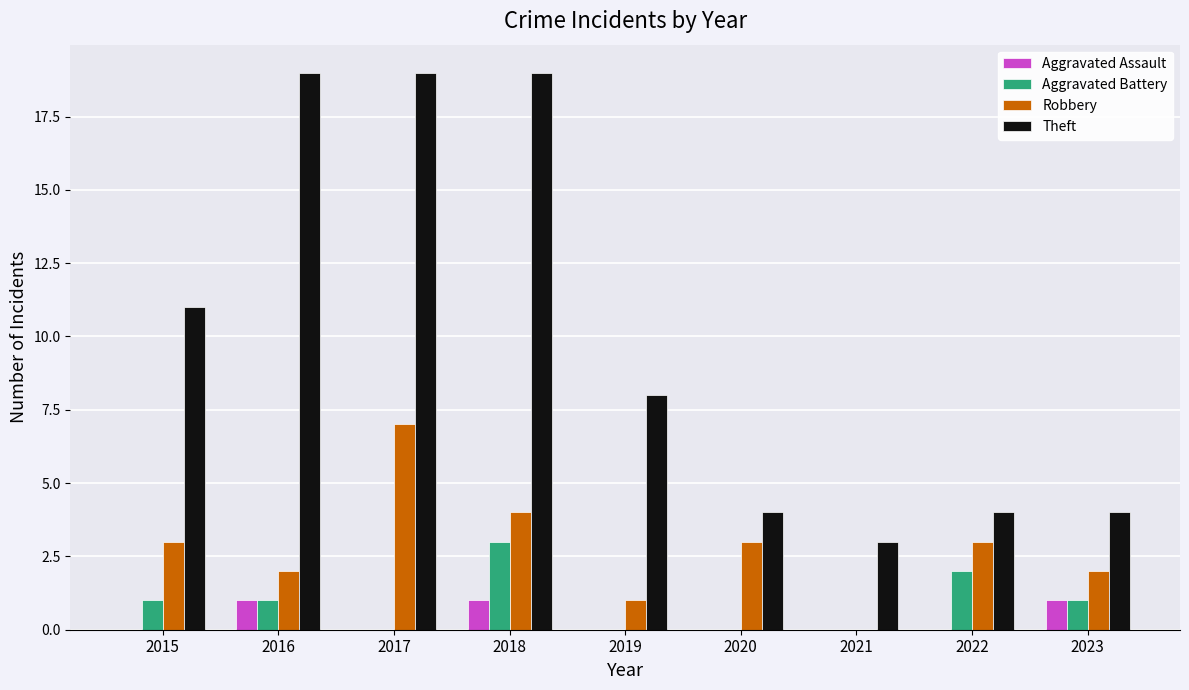

What is the highest value of the Aggravated Battery series?

3